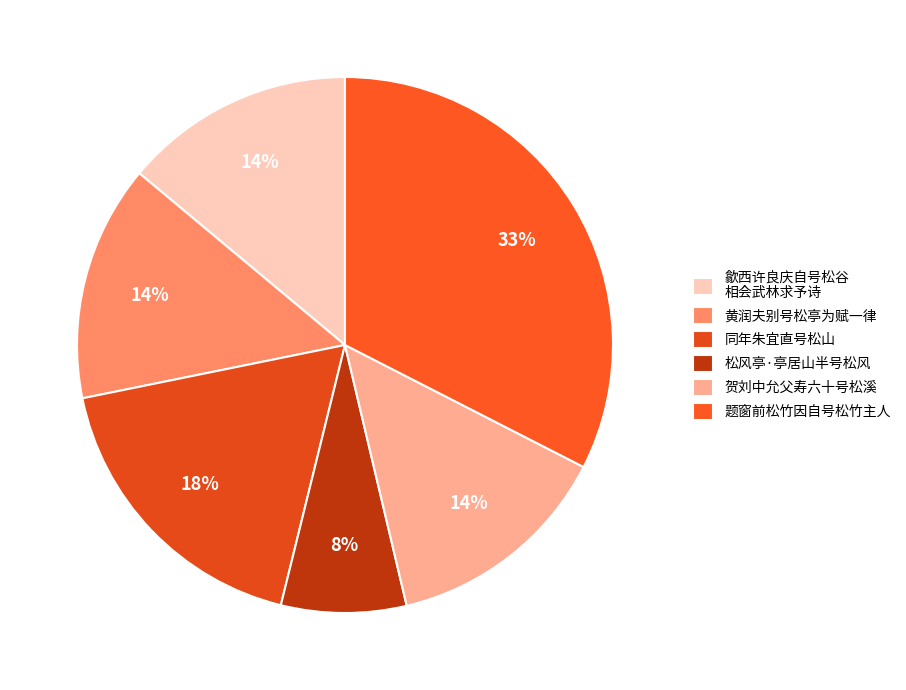

Rank the categories by value from lowest to highest.

松风亭·亭居山半号松风, 贺刘中允父寿六十号松溪, 歙西许良庆自号松谷相会武林求予诗, 黄润夫别号松亭为赋一律, 同年朱宜直号松山, 题窗前松竹因自号松竹主人